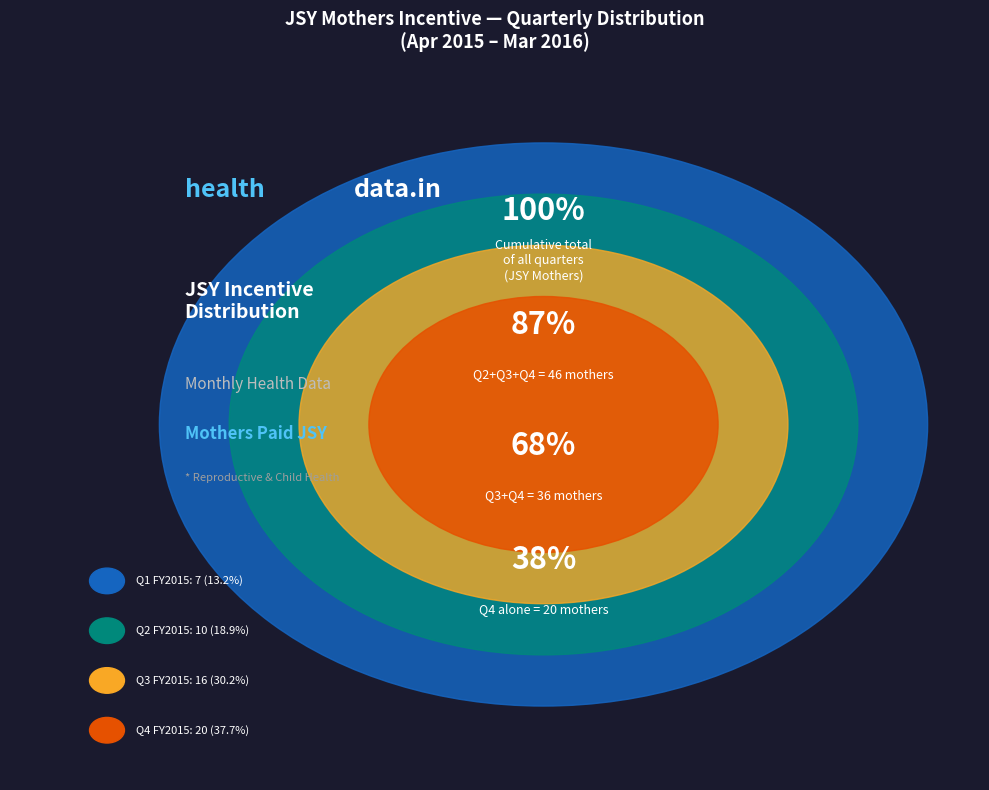

What is the change in value from Jul-2015 to Sep-2015?

-9